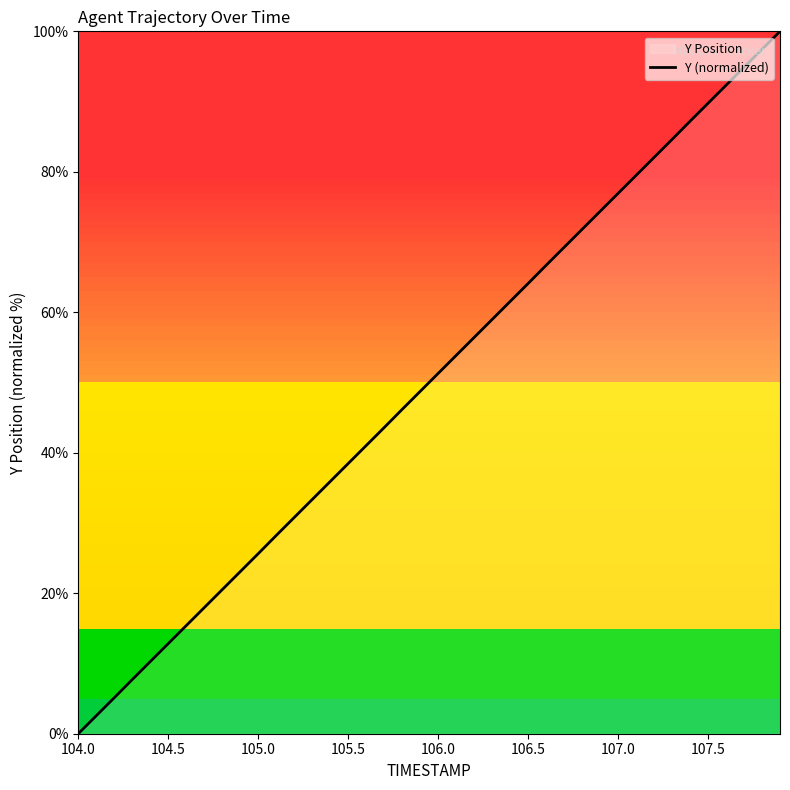

Reading left to right, extract all data points from this chart.

0.0	2.6	5.1	7.7	10.3	12.8	15.4	18.0	20.5	23.1	25.6	28.2	30.8	33.3	35.9	38.5	41.0	43.6	46.2	48.7	51.3	53.9	56.4	59.0	61.5	64.1	66.7	69.2	71.8	74.4	76.9	79.5	82.0	84.6	87.2	89.8	92.3	94.9	97.4	100.0